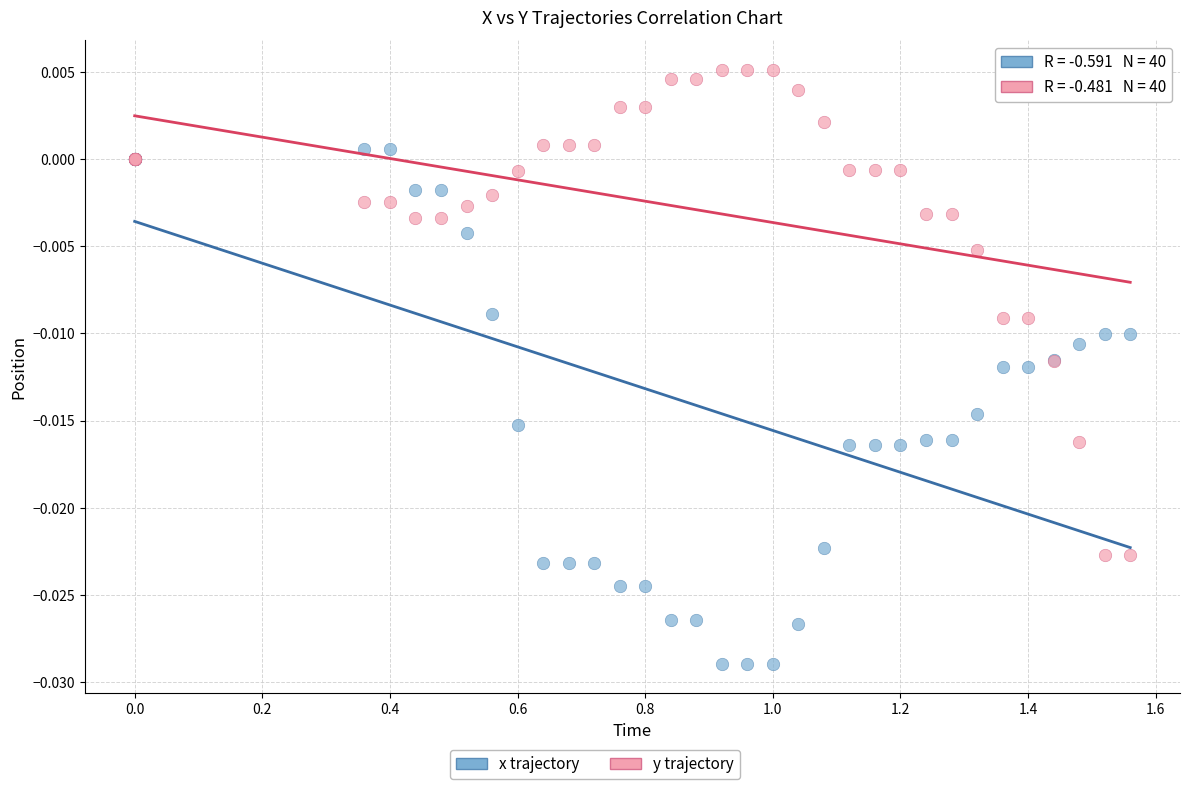

Which series contains the lowest Y value?

x trajectory